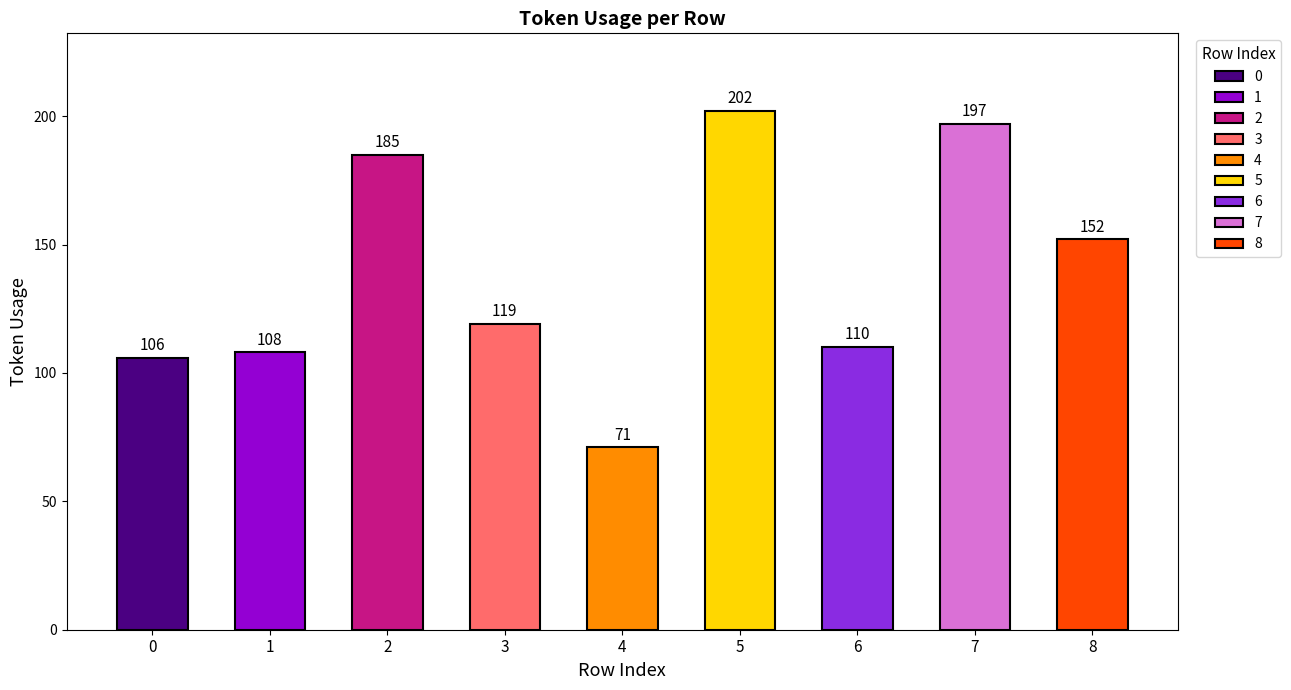

How many data points are less than 119?

4